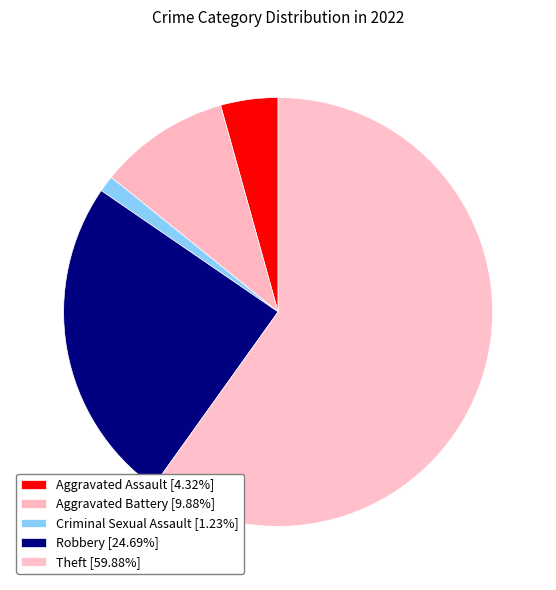

To the nearest percent, what is the difference between the Aggravated Assault and Criminal Sexual Assault slice percentages?

3%